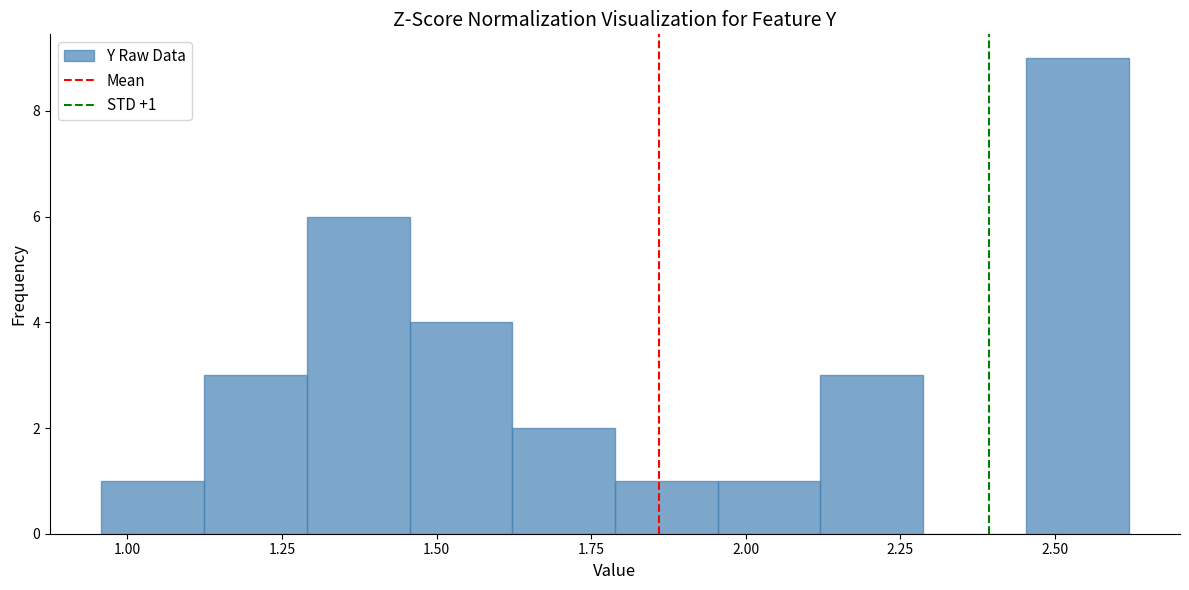

Read against the x-axis, roughly where is the centre of the tallest bar?

2.55